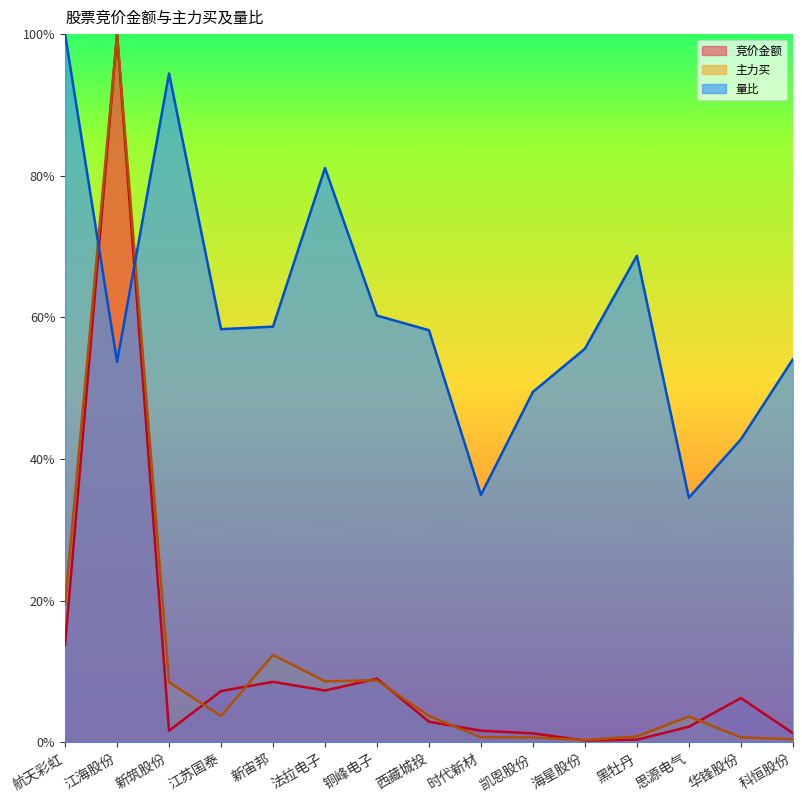

Reading right to left, transcribe all the data shown in this chart.

竞价金额: 0.0	0.1	0.0	0.0	0.0	0.0	0.0	0.0	0.1	0.1	0.1	0.1	0.0	1.0	0.1
主力买: 0.0	0.0	0.0	0.0	0.0	0.0	0.0	0.0	0.1	0.1	0.1	0.0	0.1	1.0	0.2
量比: 0.5	0.4	0.3	0.7	0.6	0.5	0.3	0.6	0.6	0.8	0.6	0.6	0.9	0.5	1.0